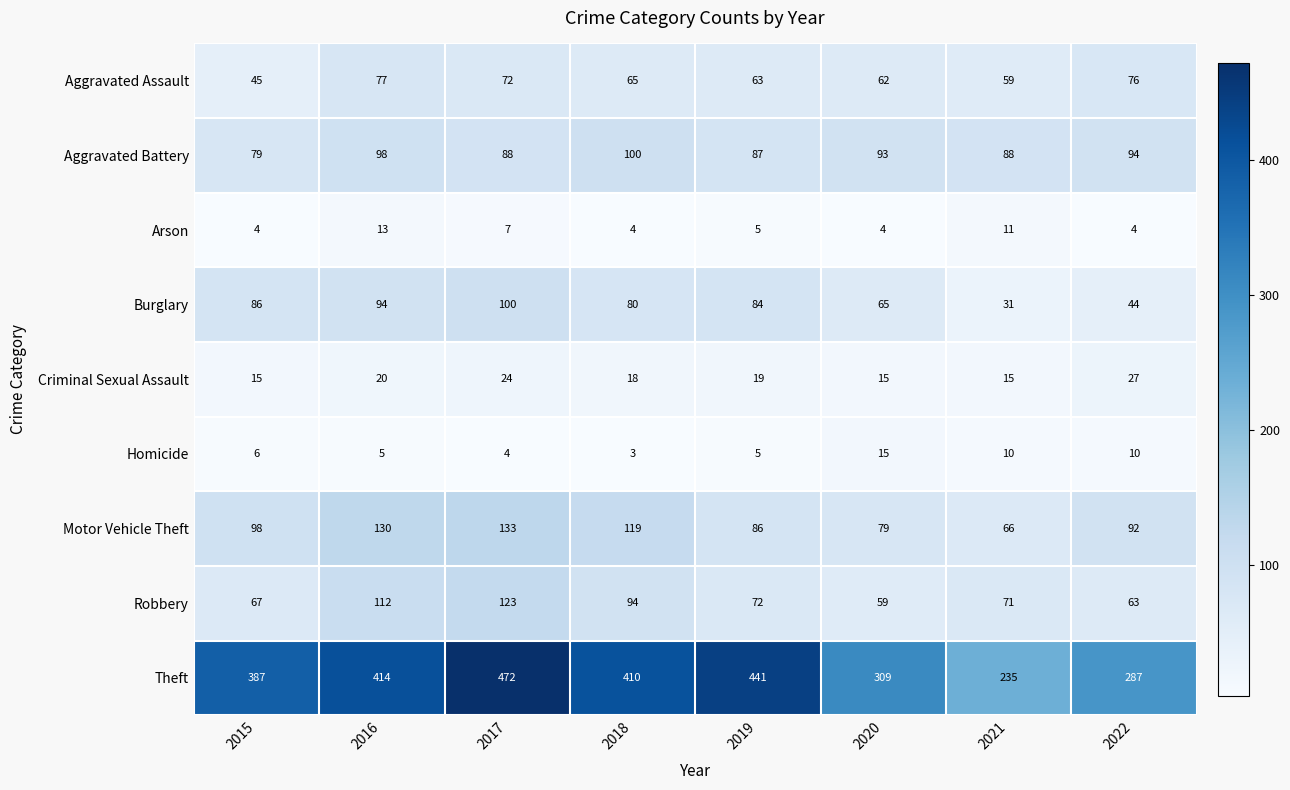

Rank the series at 2022 from highest to lowest value.

Theft, Aggravated Battery, Motor Vehicle Theft, Aggravated Assault, Robbery, Burglary, Criminal Sexual Assault, Homicide, Arson